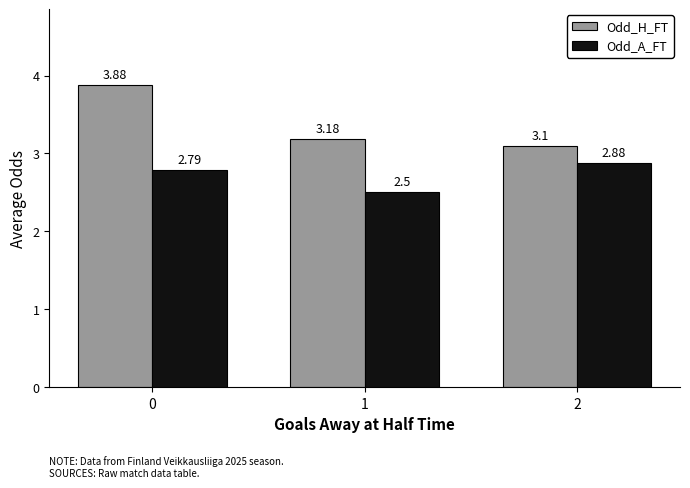

What is the total value across all series at 1?

5.7